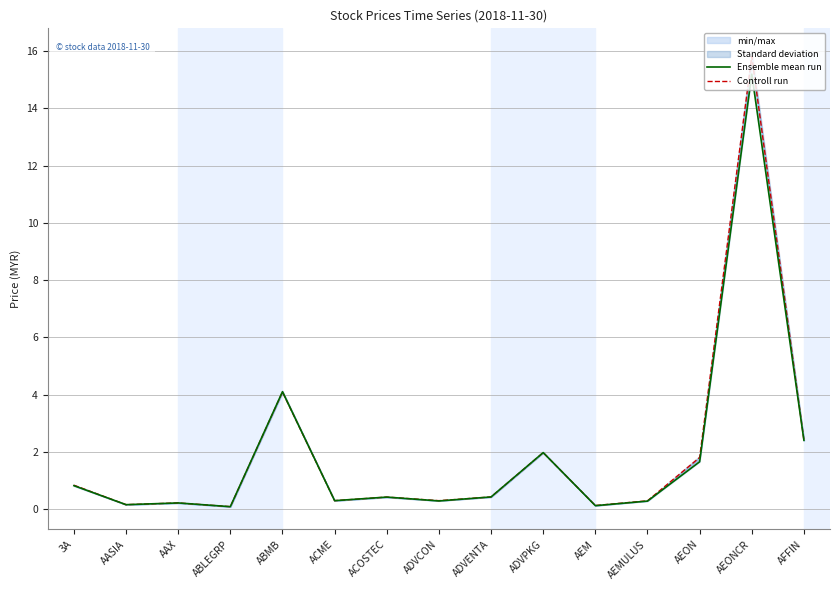

What is the value of the Controll run point at the 7th from the left?

0.4